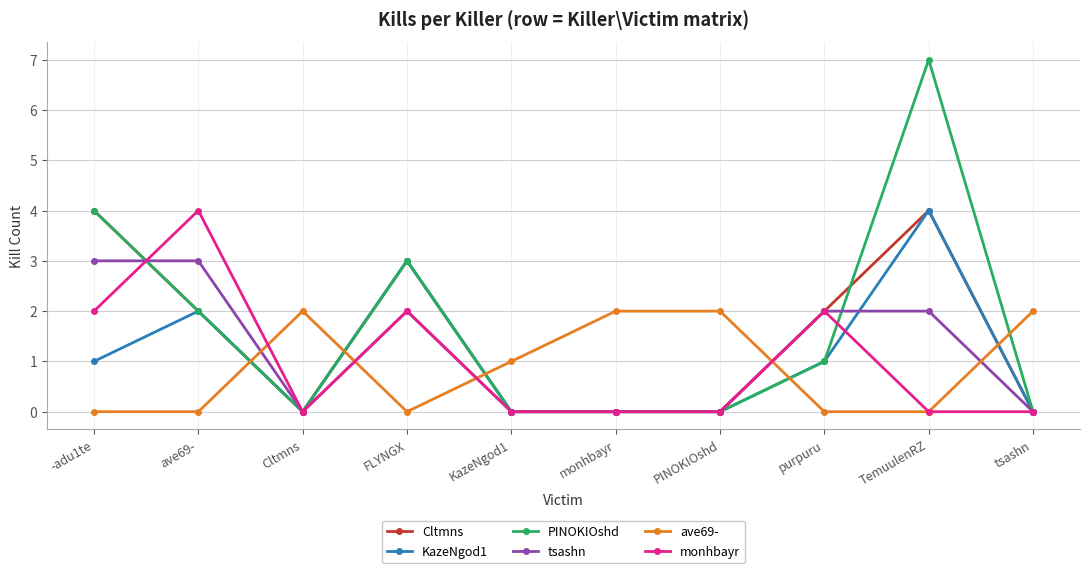

Which series ends up on top after the final intersection of ave69- and KazeNgod1?

ave69-